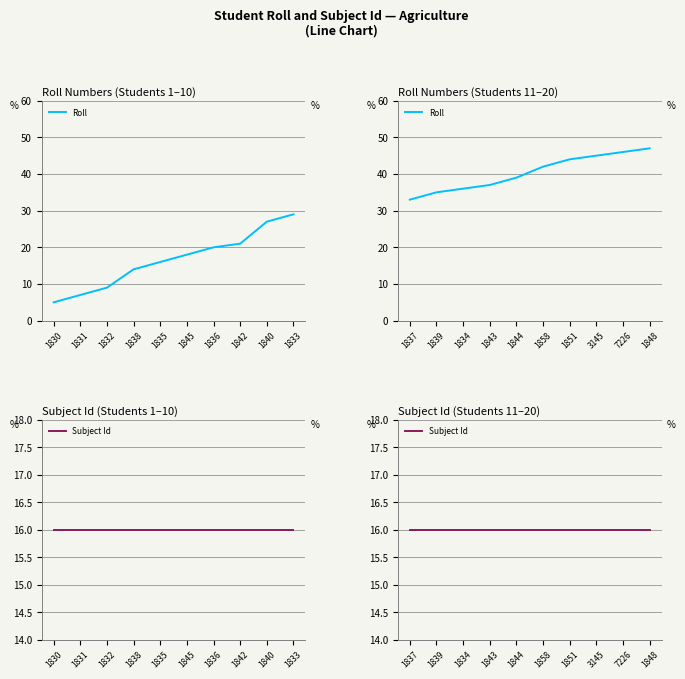

Rank the series by their average value, from lowest to highest.

Subject Id, Roll